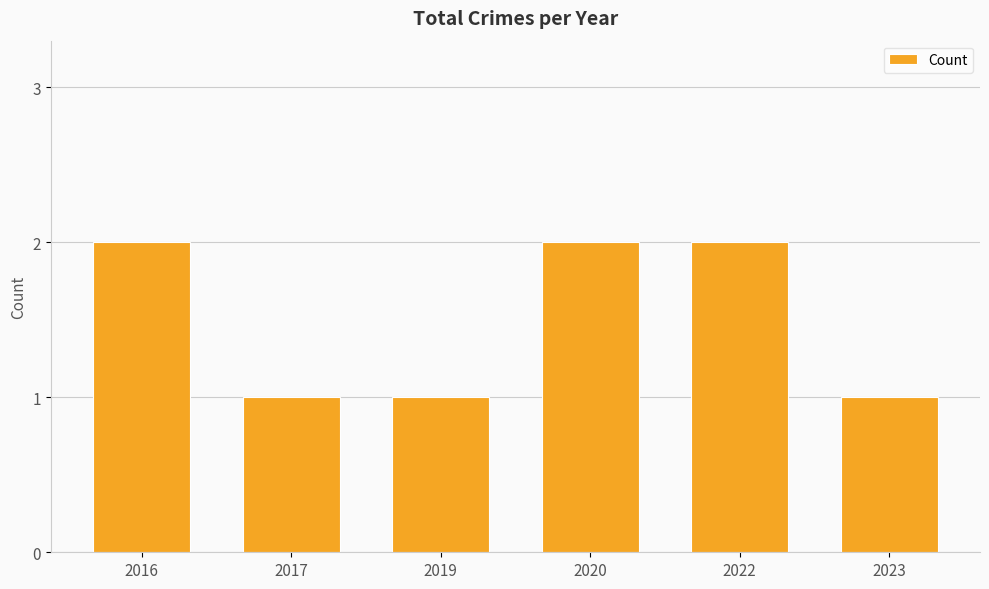

The chart shows a value of 2 at 2023. True or false?

False